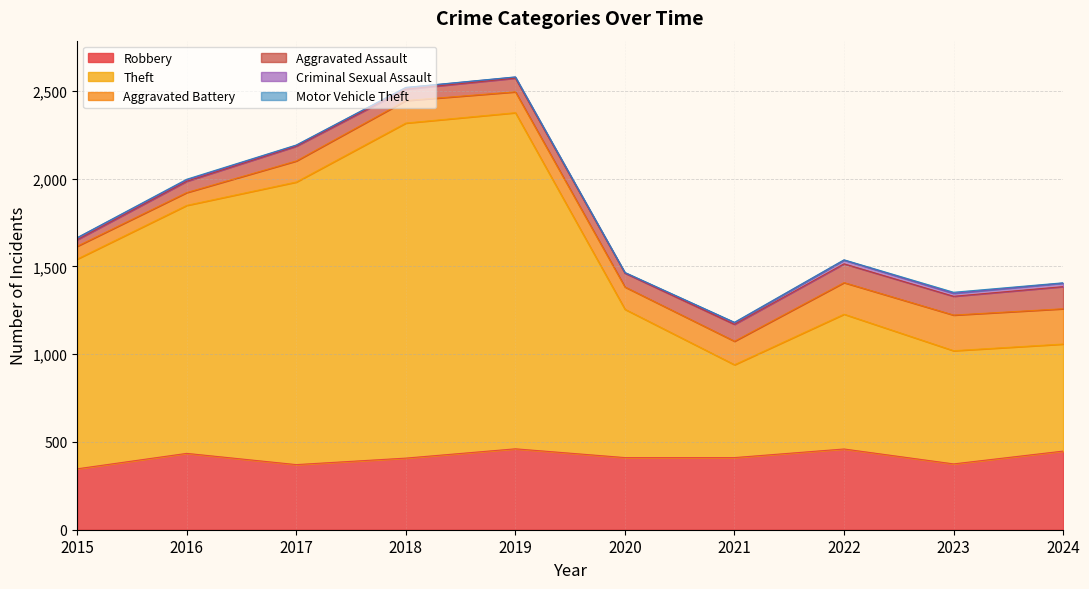

At which label does Robbery first exceed 411?

2016